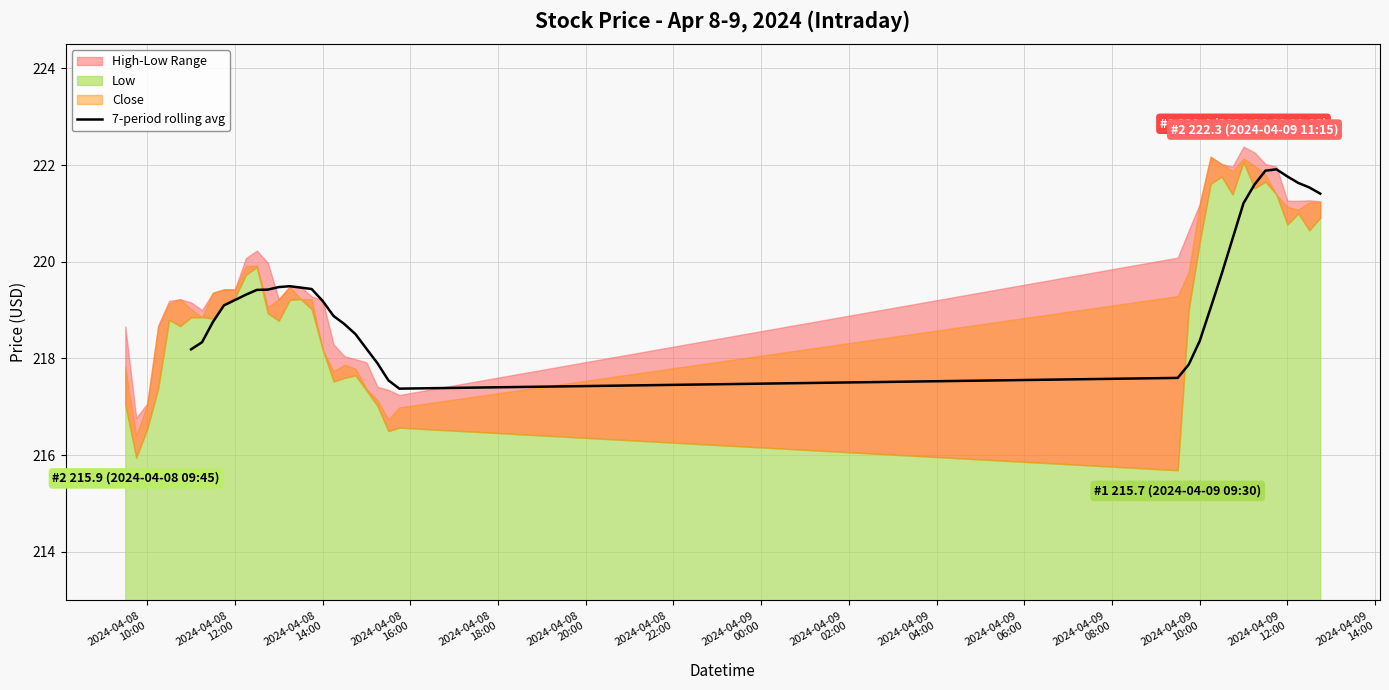

How many values are above zero?

34